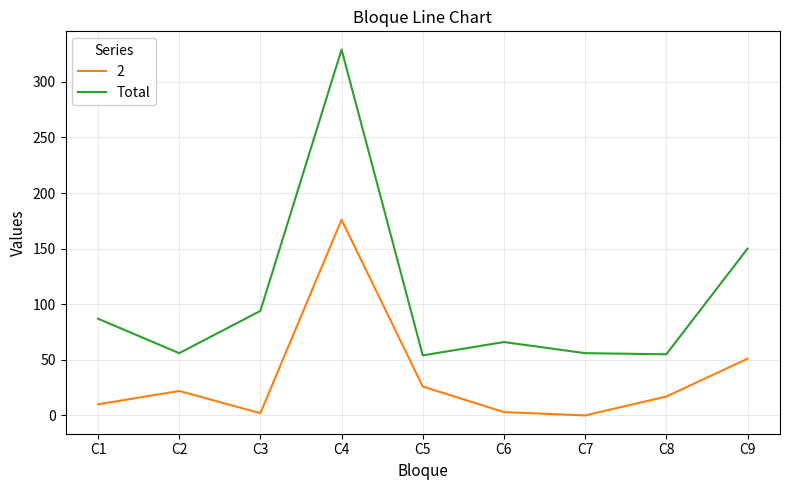

How many lines are shown in the chart?

2